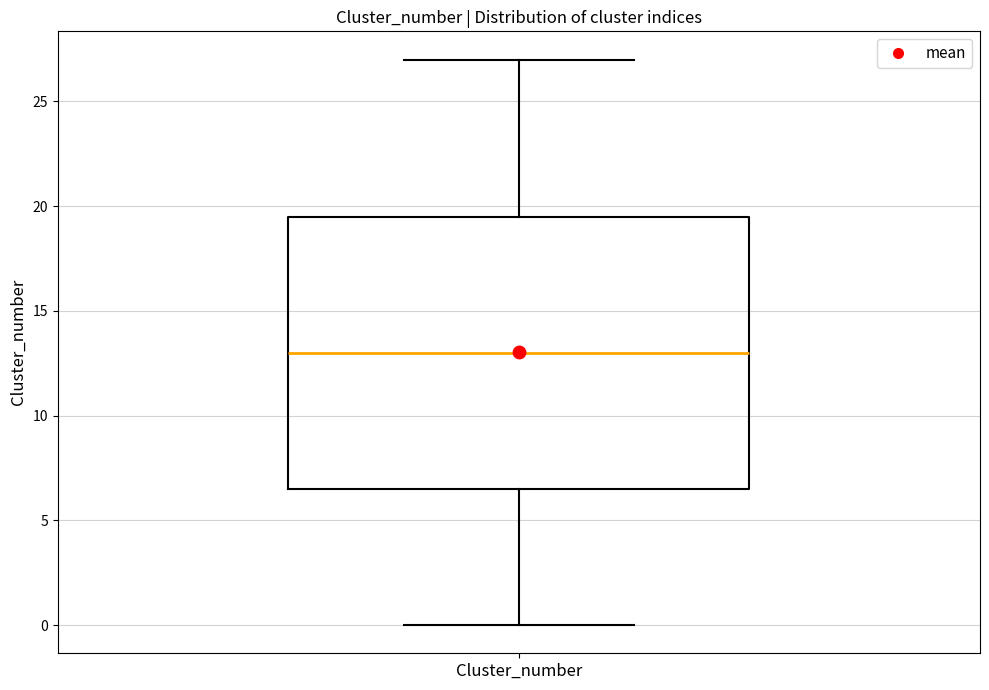

Transcribe this box plot: give where the median line is, the range the box spans, and where the two whiskers end, as read against the y-axis. The values are not printed on the chart, so give them approximately, as read against the axis.

median 13.0, box 6.5 to 19.5, whiskers 0.0 to 27.0